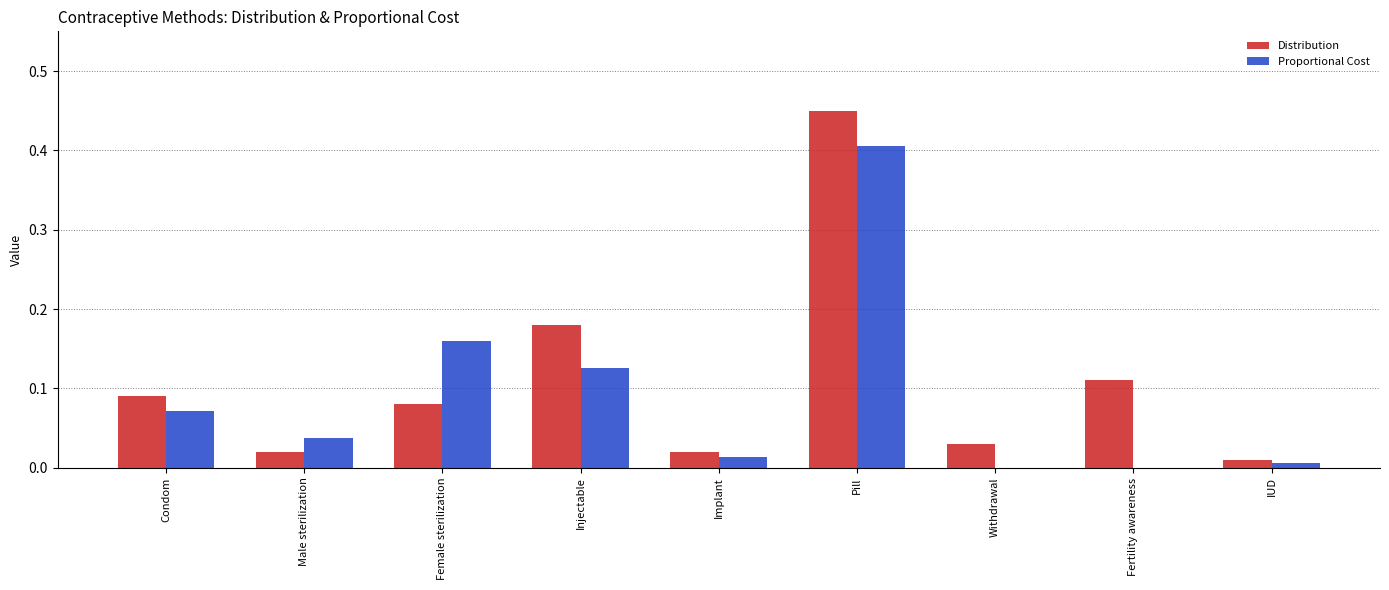

Is the value of Proportional Cost at Injectable greater than the value of Distribution at IUD?

Yes